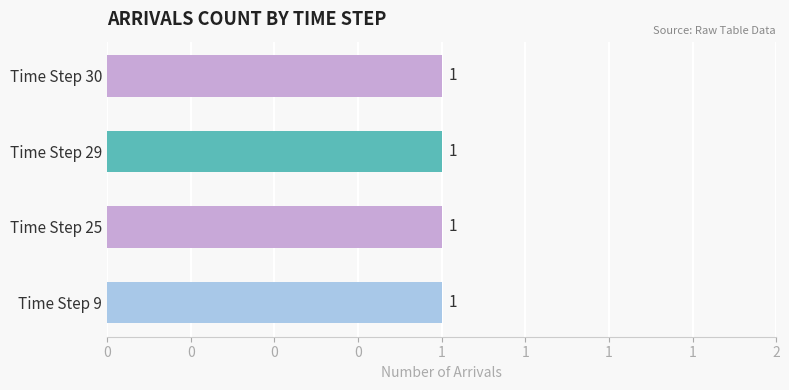

Which label corresponds to the largest value in the chart?

step 29